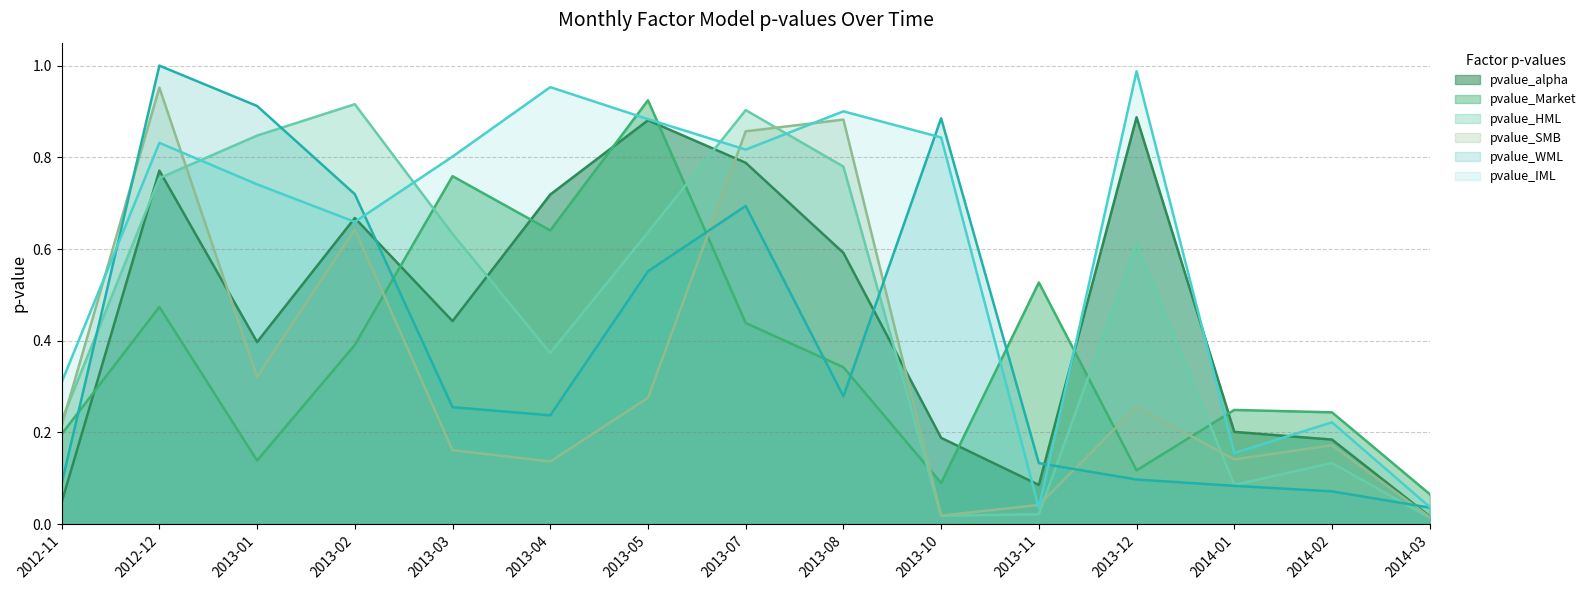

What is the difference between the maximum and minimum values in the pvalue_alpha series?

0.9